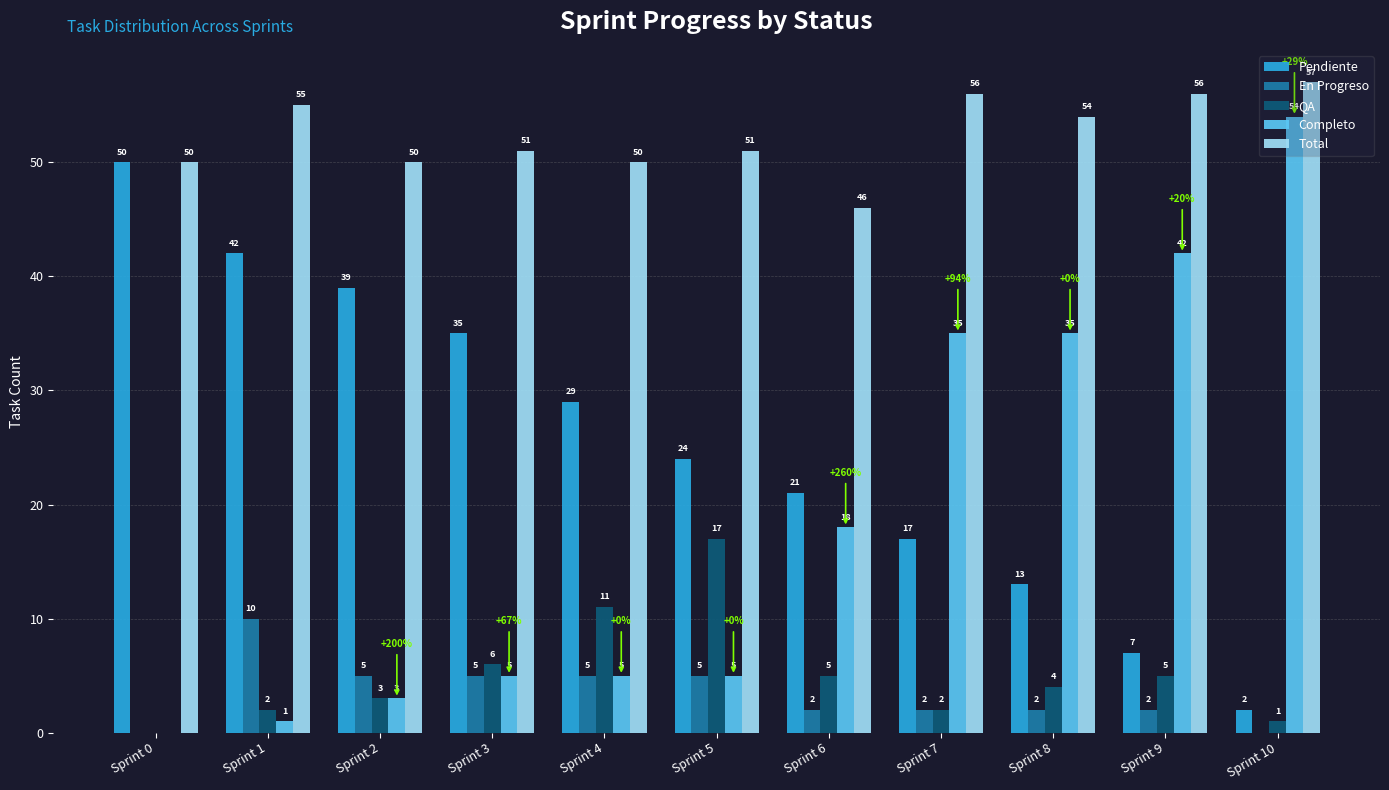

Is it true that Pendiente equals 35 at Sprint 6?

False